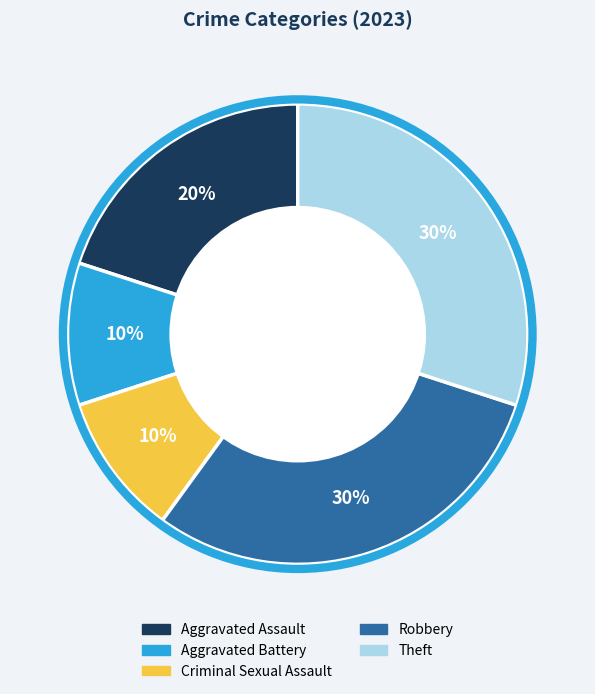

True or false: Criminal Sexual Assault accounts for 3% of the total.

False